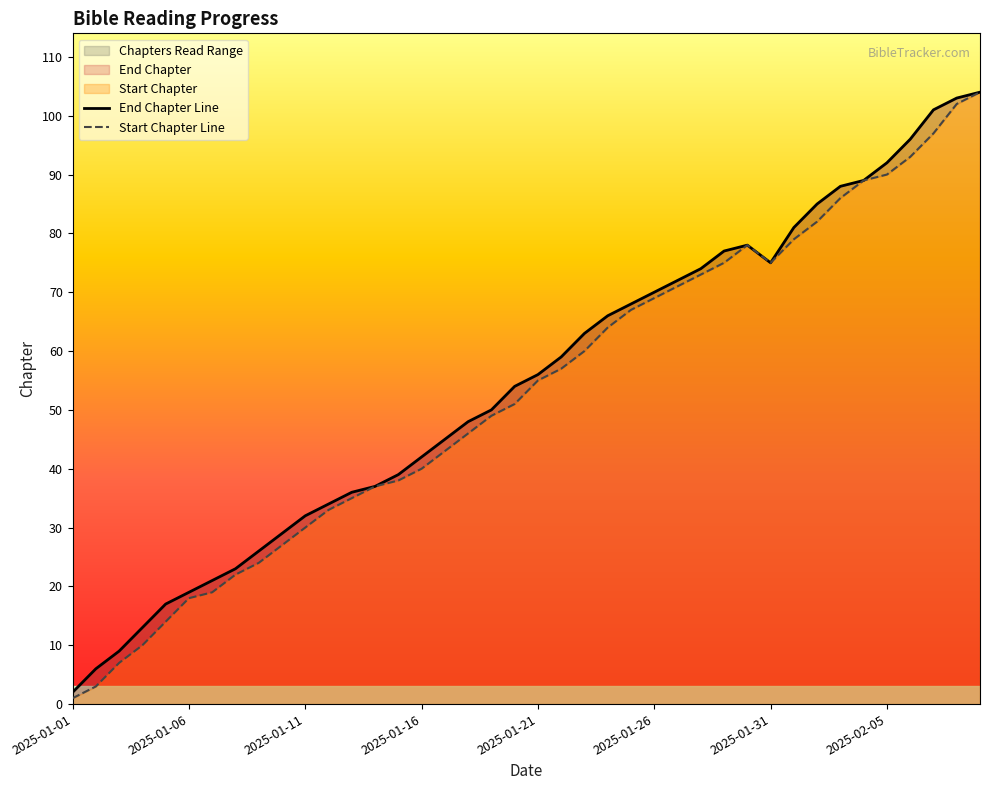

In End Chapter Line, how many points are higher than both neighbors (excluding endpoints)?

1